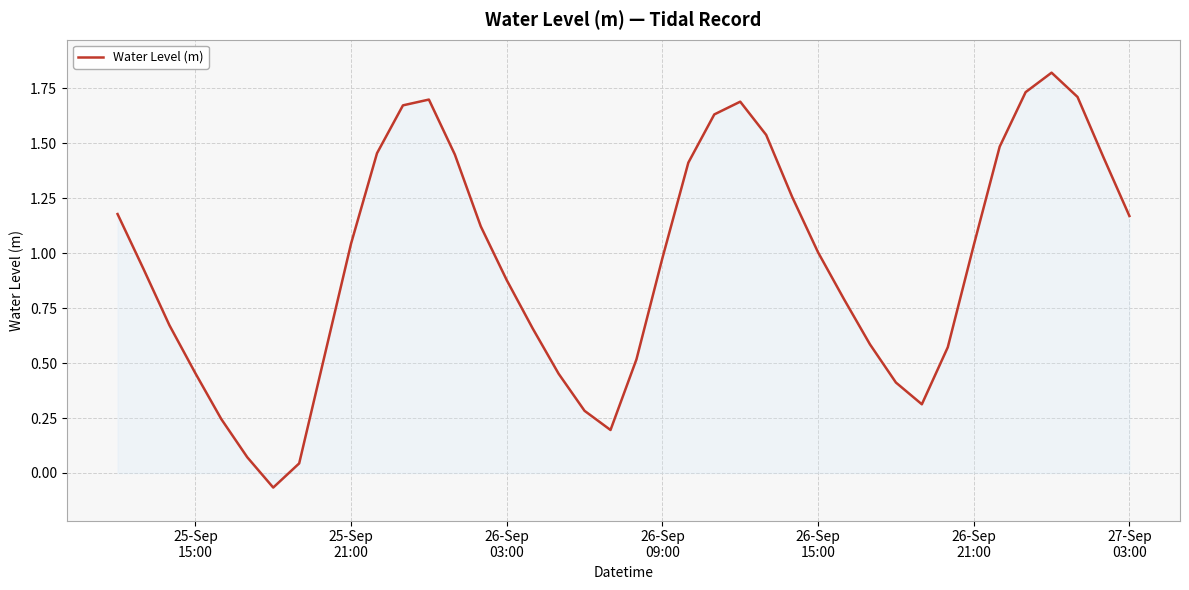

What is the maximum value shown in the chart?

1.8